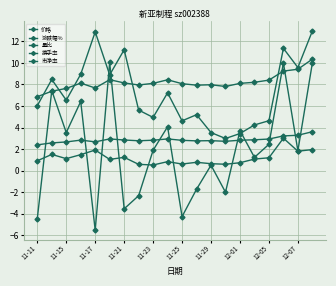

What is the average value of the 涨跌幅% series?

2.0